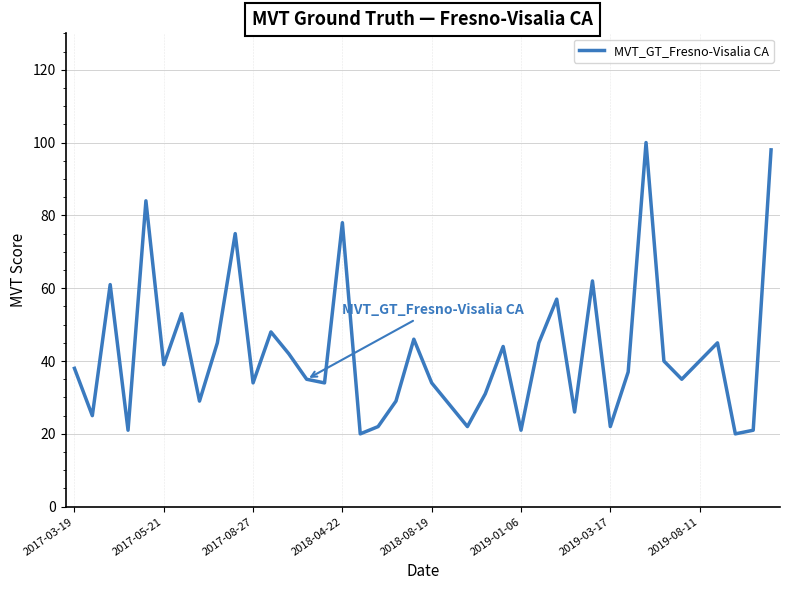

What is the average value?

42